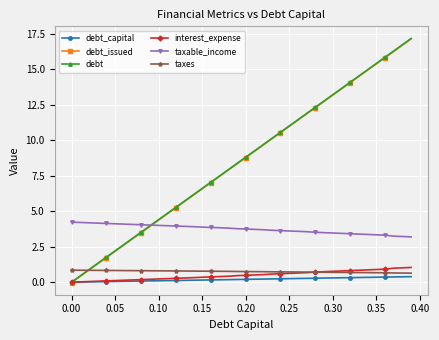

True or false: debt has more than 1 points higher than both neighbors.

False